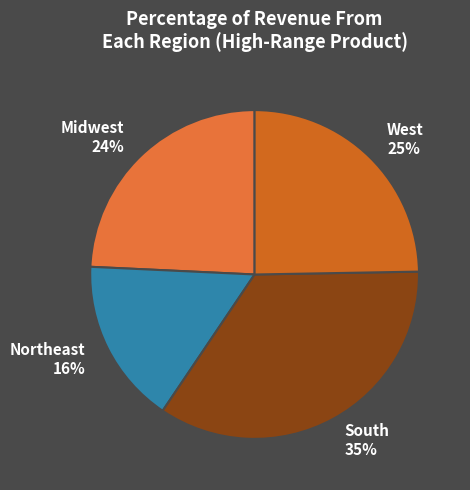

How many segments does this pie chart have?

4